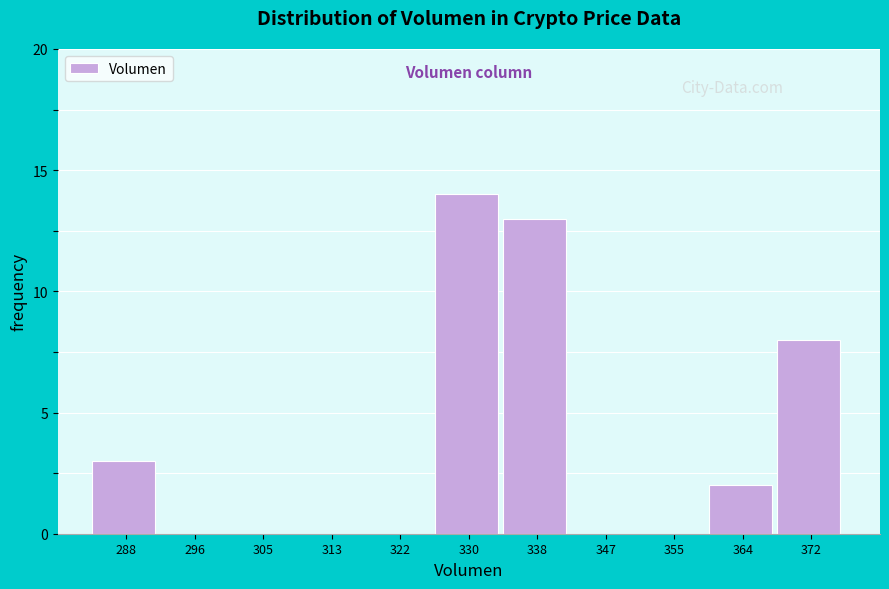

Reading left to right, extract all data points from this chart.

288=3	296=0	305=0	313=0	322=0	330=14	338=13	347=0	355=0	364=2	372=8